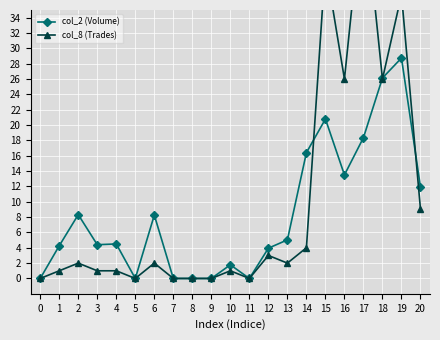

Which series changed the most between 12 and 19?

col_8 (Trades)